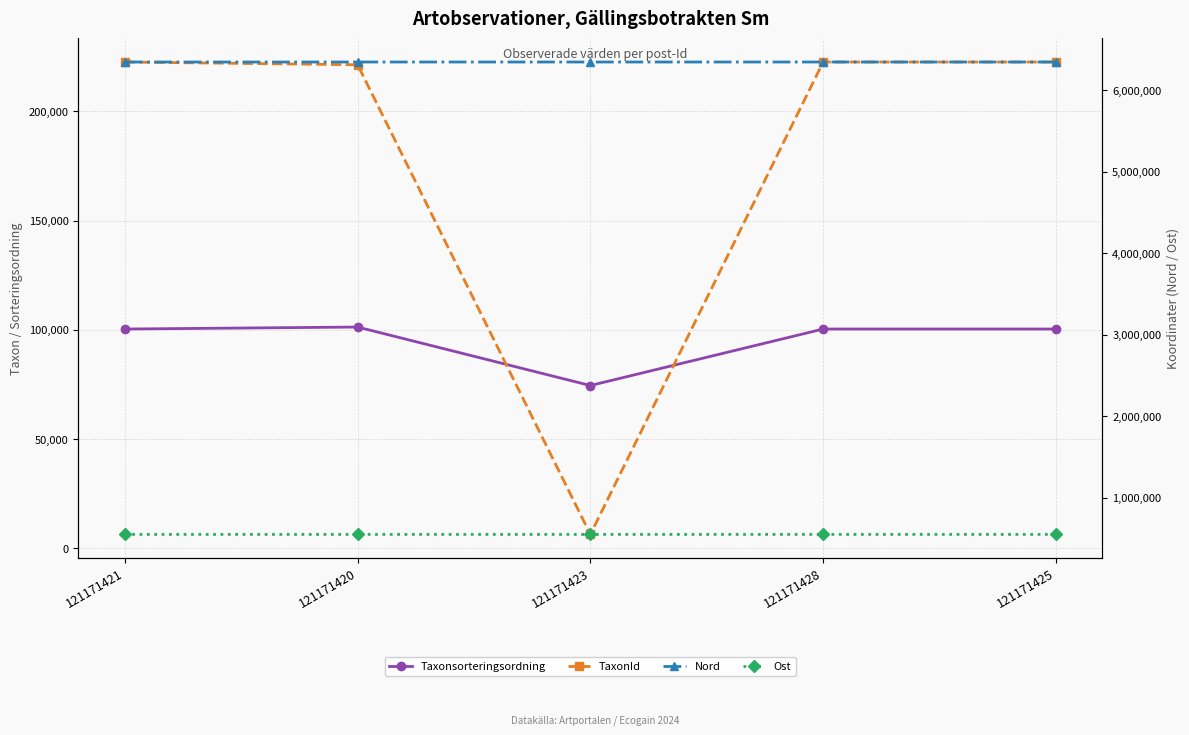

Which category has the lowest value in the Ost series?

121171421